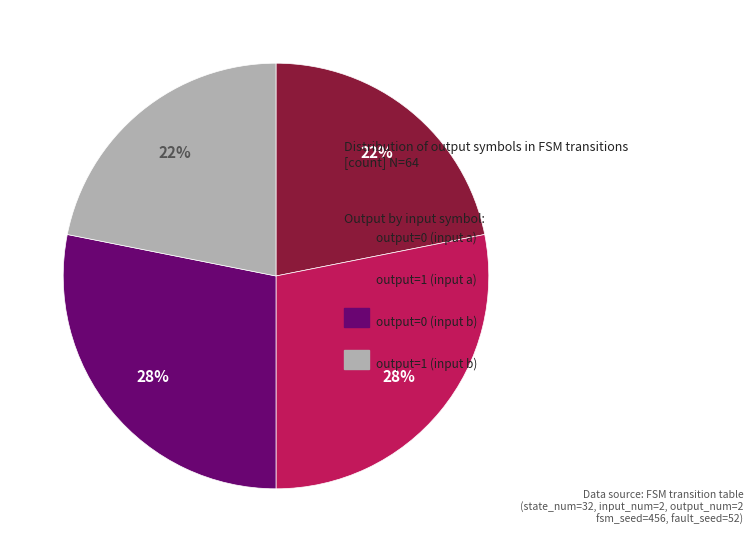

How many slices are in this pie chart?

4